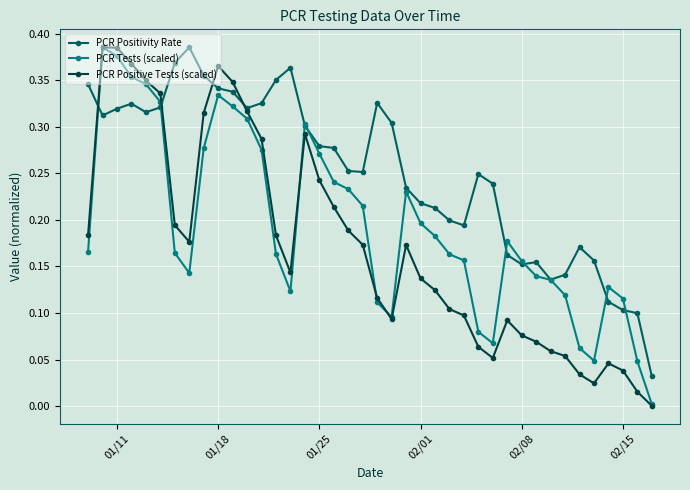

Which series has the widest spread of values?

PCR Positive Tests (scaled)